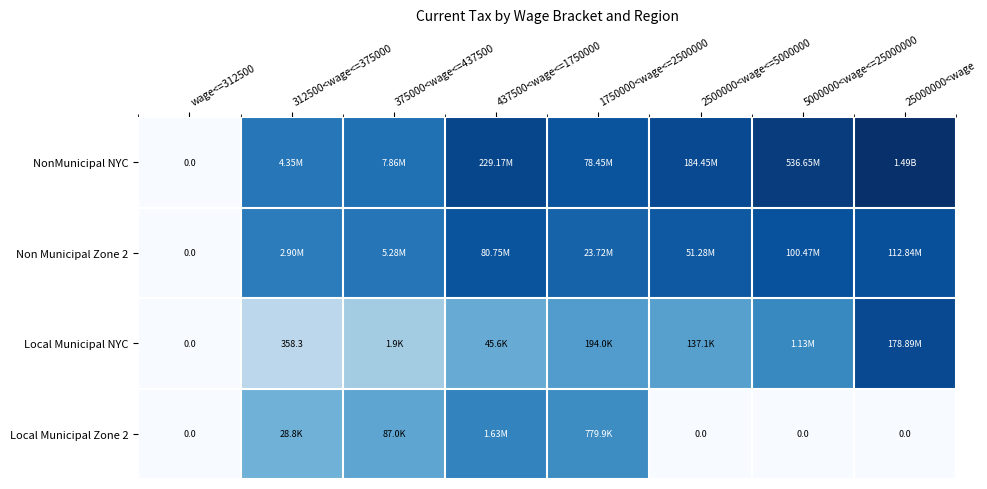

Is the value of Local Municipal NYC at 375000<wage<=437500 greater than the value of Local Municipal Zone 2 at 25000000<wage?

Yes